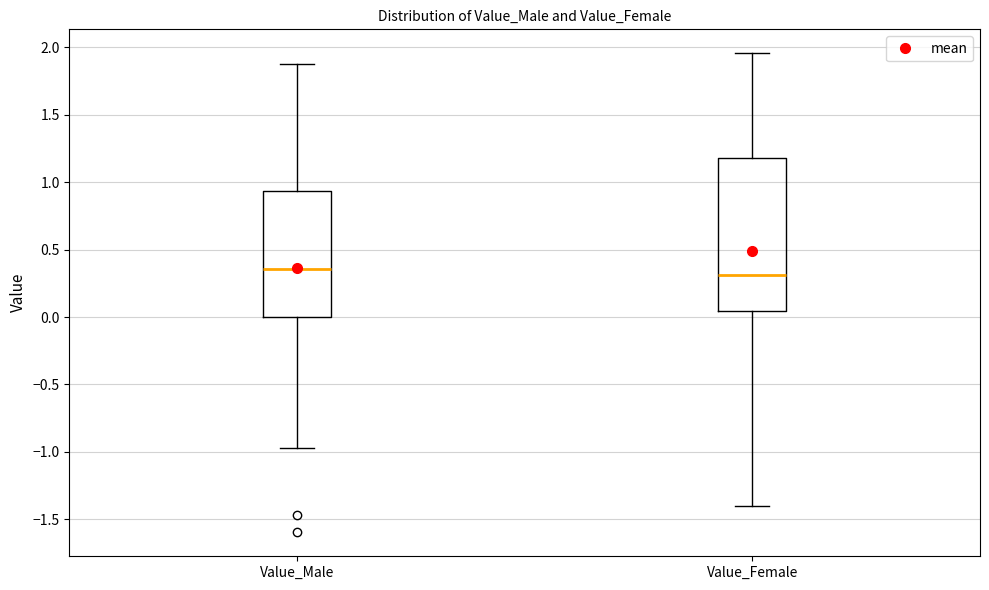

Which box is the tallest, from its lower edge to its upper edge?

Value_Female